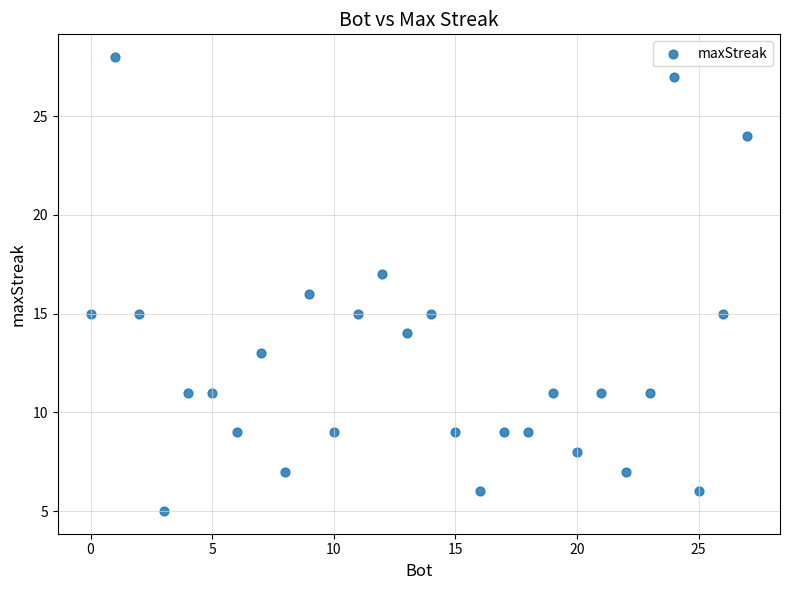

What is the range of Y values (max minus min)?

23